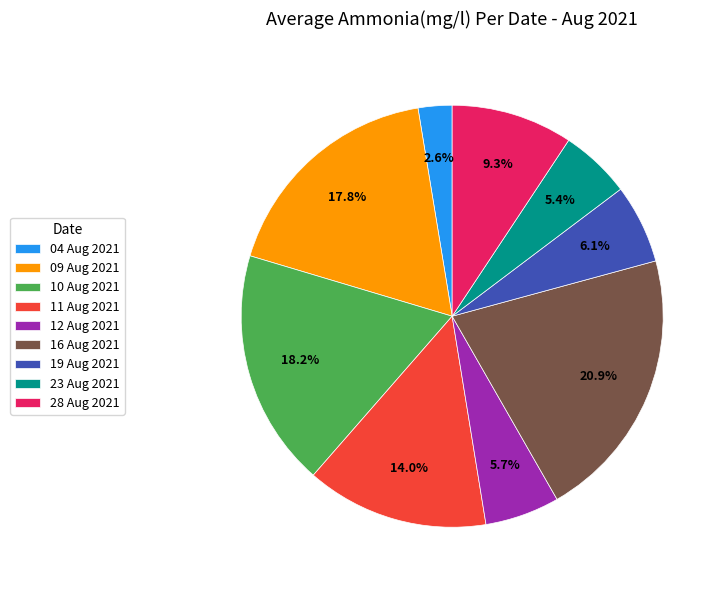

Which has a higher value, 04 Aug 2021 or 09 Aug 2021?

09 Aug 2021